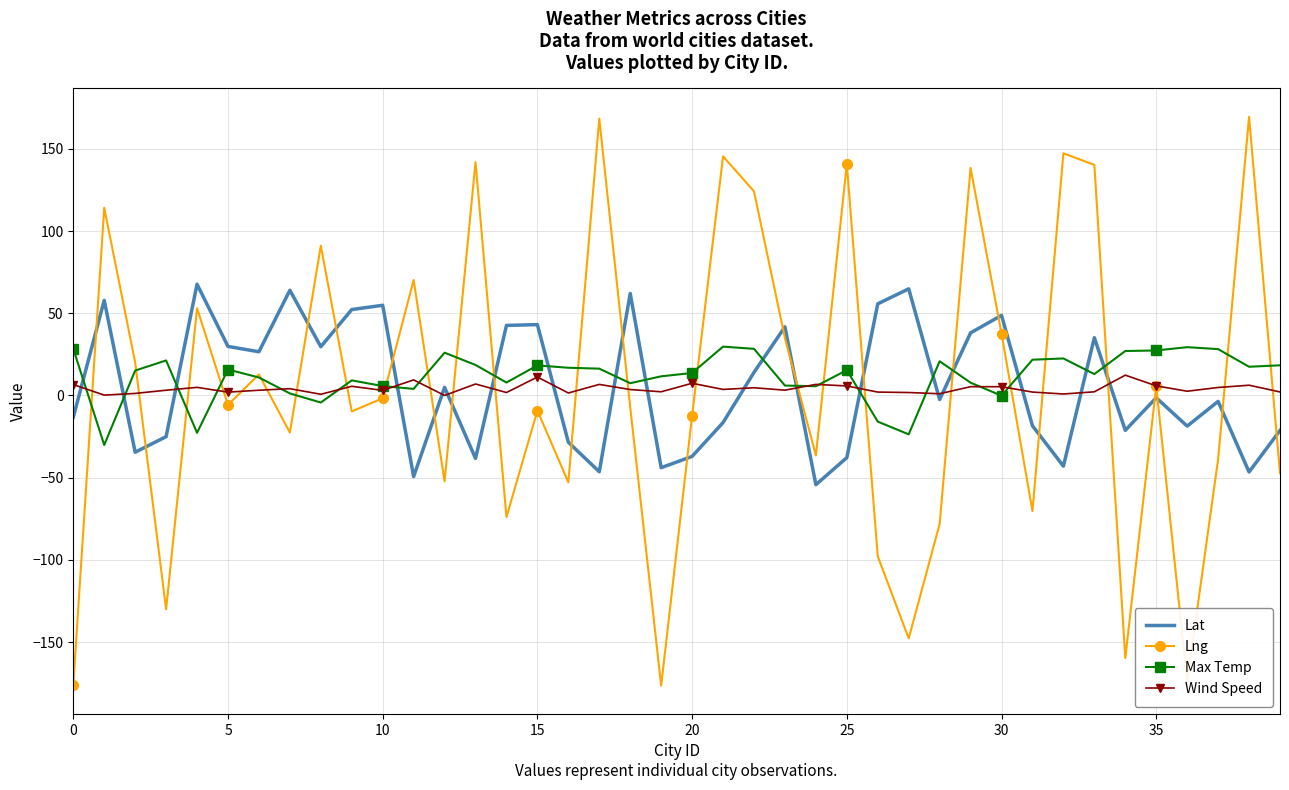

Rank the series by their maximum value, from highest to lowest.

Lng, Lat, Max Temp, Wind Speed